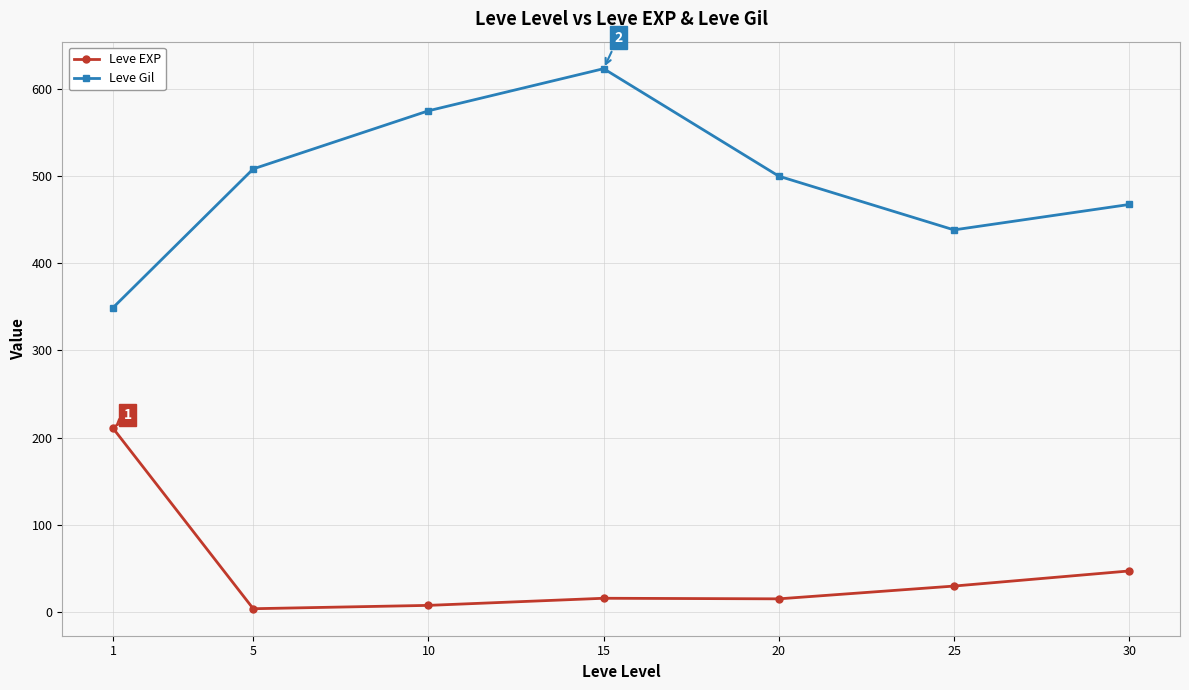

True or false: Leve EXP and Leve Gil intersect in this chart.

False